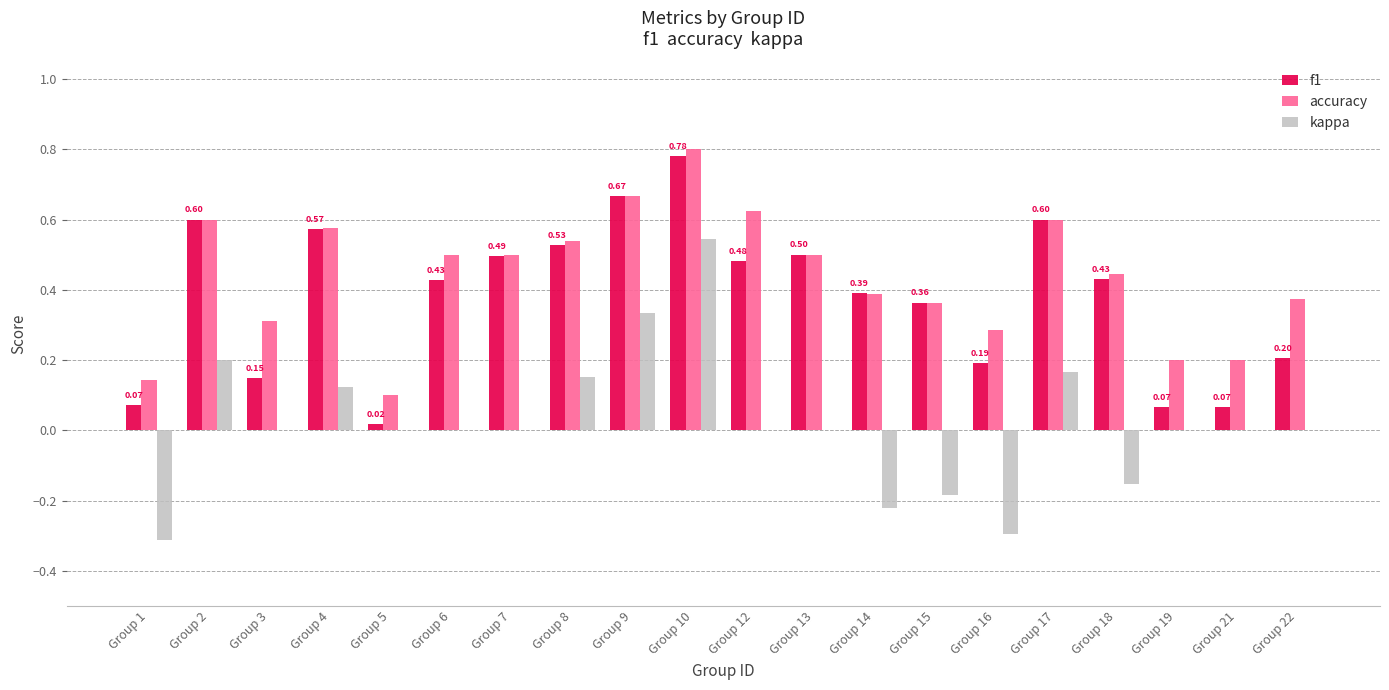

At which category is the sum across all series the highest?

Group 10